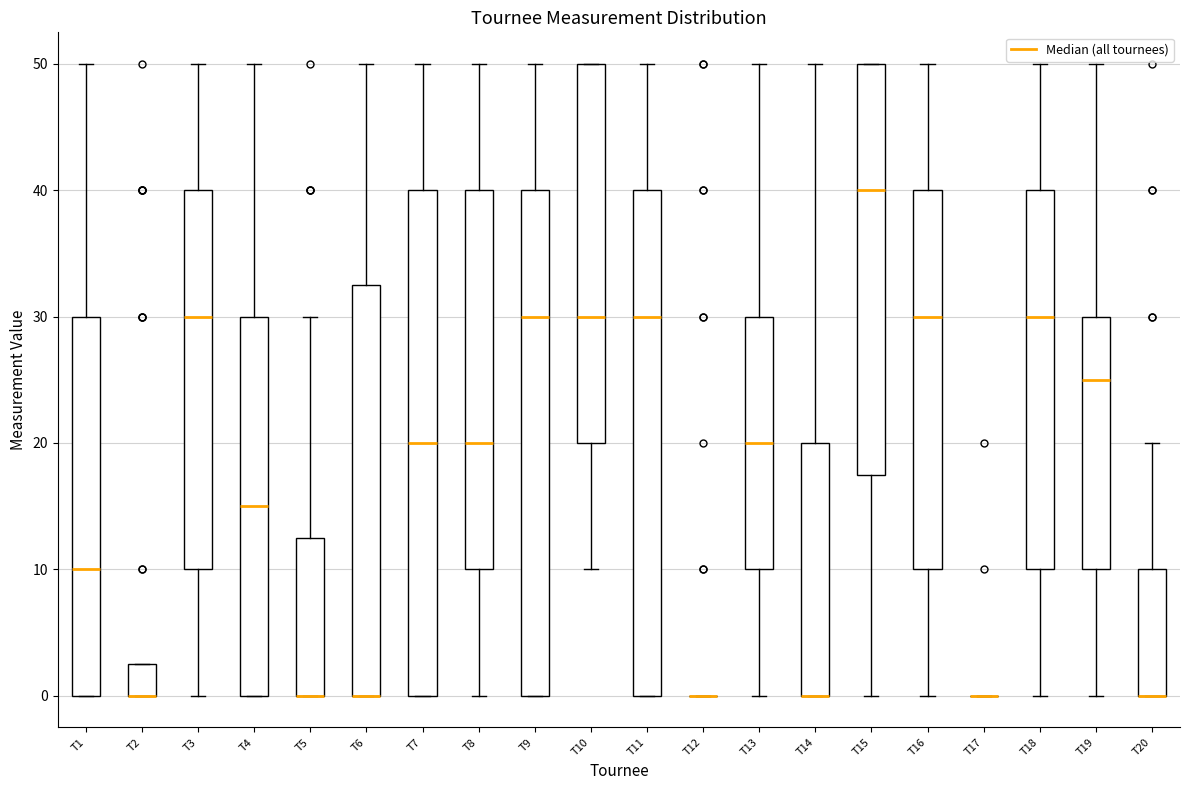

Reading left to right, transcribe this box plot: for each box, give where its median line is, the range the box spans, and where its two whiskers end, as read against the y-axis. The values are not printed on the chart, so give them approximately, as read against the axis.

T1: median 10, box 0 to 30, whiskers 0 to 50
T2: median 0 (drawn on the box's lower edge), box 0 to 3, whiskers 0 to 3
T3: median 30, box 10 to 40, whiskers 0 to 50
T4: median 15, box 0 to 30, whiskers 0 to 50
T5: median 0 (drawn on the box's lower edge), box 0 to 13, whiskers 0 to 30
T6: median 0 (drawn on the box's lower edge), box 0 to 33, whiskers 0 to 50
T7: median 20, box 0 to 40, whiskers 0 to 50
T8: median 20, box 10 to 40, whiskers 0 to 50
T9: median 30, box 0 to 40, whiskers 0 to 50
T10: median 30, box 20 to 50, whiskers 10 to 50
T11: median 30, box 0 to 40, whiskers 0 to 50
T12: box collapsed to a line at 0, whiskers 0 to 0
T13: median 20, box 10 to 30, whiskers 0 to 50
T14: median 0 (drawn on the box's lower edge), box 0 to 20, whiskers 0 to 50
T15: median 40, box 18 to 50, whiskers 0 to 50
T16: median 30, box 10 to 40, whiskers 0 to 50
T17: box collapsed to a line at 0, whiskers 0 to 0
T18: median 30, box 10 to 40, whiskers 0 to 50
T19: median 25, box 10 to 30, whiskers 0 to 50
T20: median 0 (drawn on the box's lower edge), box 0 to 10, whiskers 0 to 20